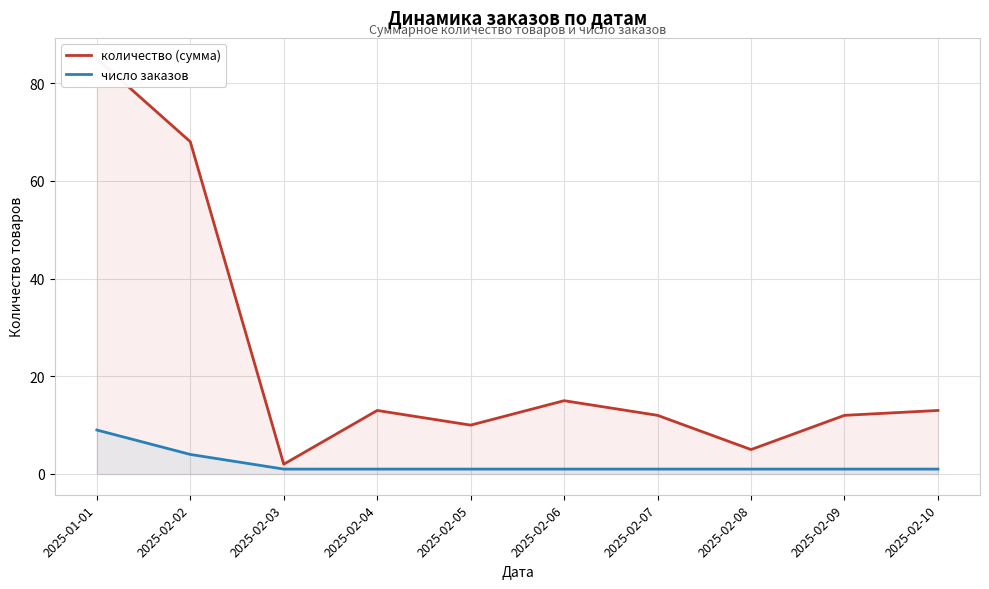

True or false: количество (сумма) and число заказов intersect in this chart.

False